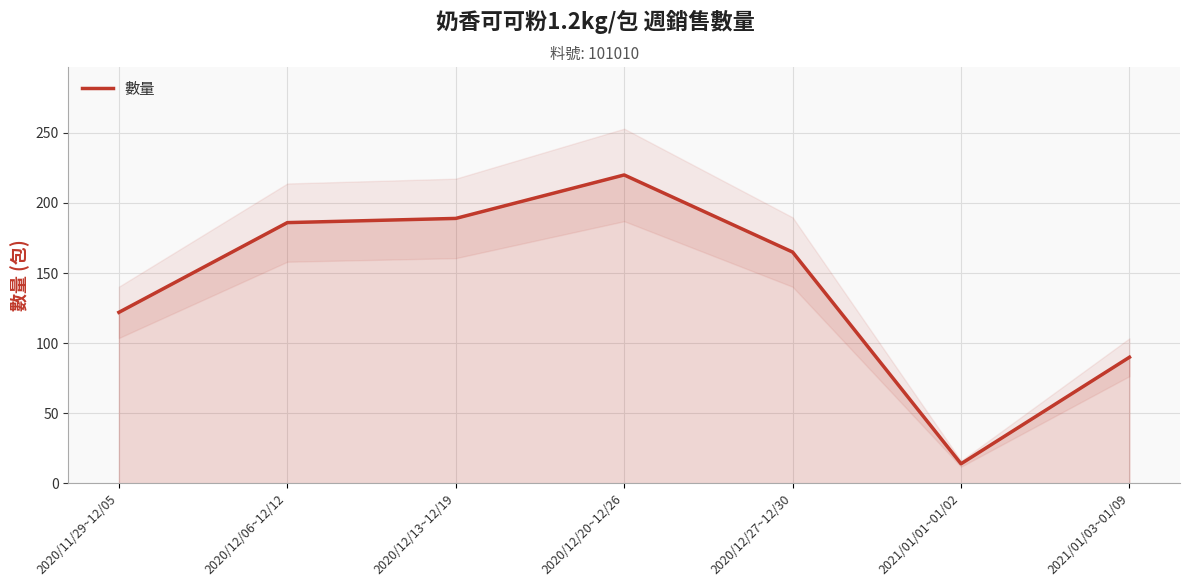

Rank the categories by value from lowest to highest.

2021/01/01~01/02, 2021/01/03~01/09, 2020/11/29~12/05, 2020/12/27~12/30, 2020/12/06~12/12, 2020/12/13~12/19, 2020/12/20~12/26